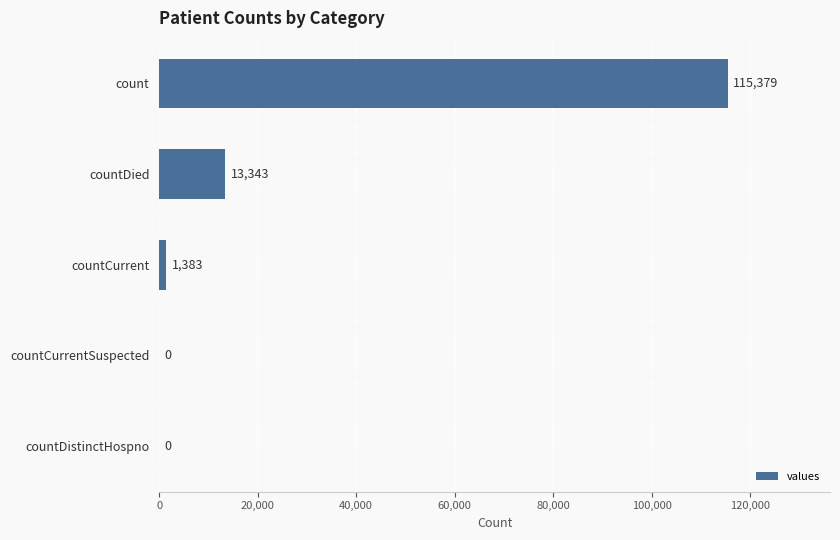

At which label is the value closest to 57689?

countDied